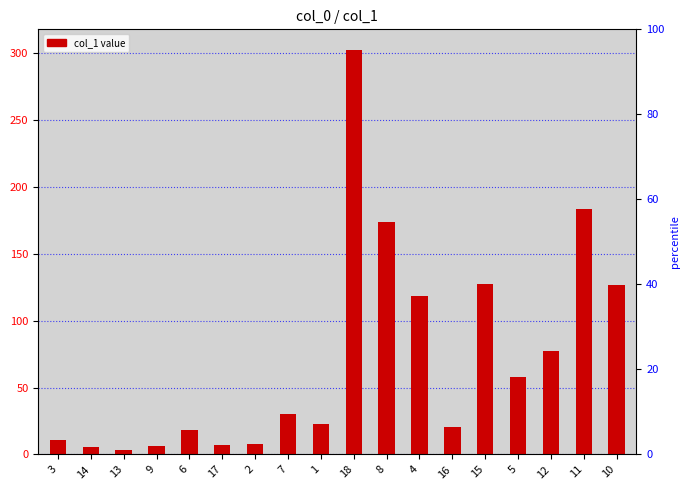

What is the difference between the values at 4 and 15?

8.7